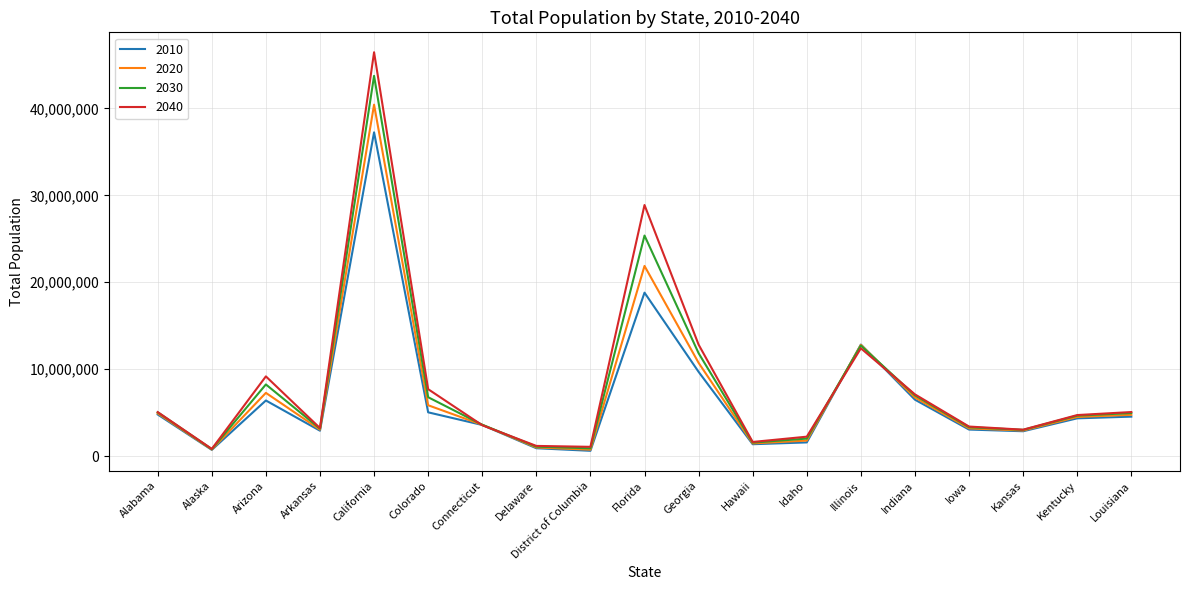

At which label does 2010 first exceed 4339367?

Alabama